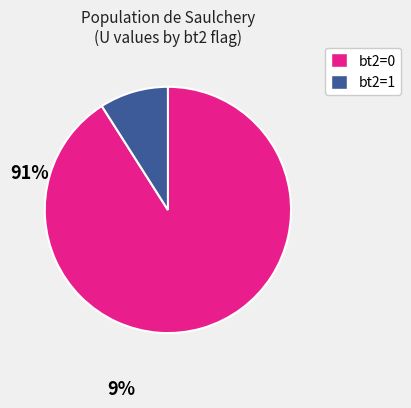

Does any single category account for the majority?

Yes